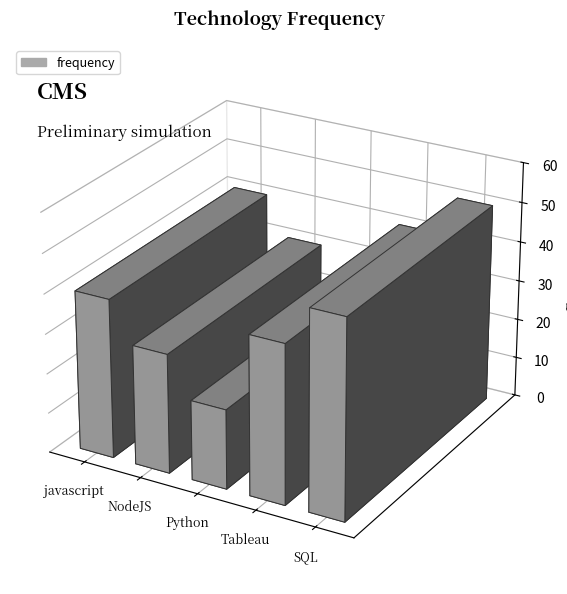

Where is the data nearest to the value 35?

javascript